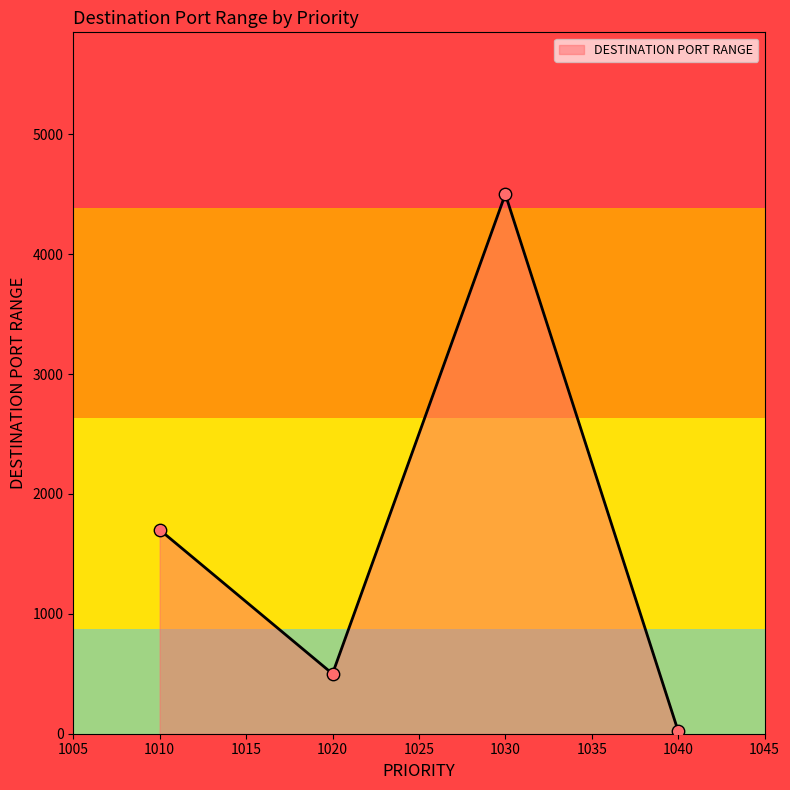

What is the change in value from 1020 to 1040?

-478